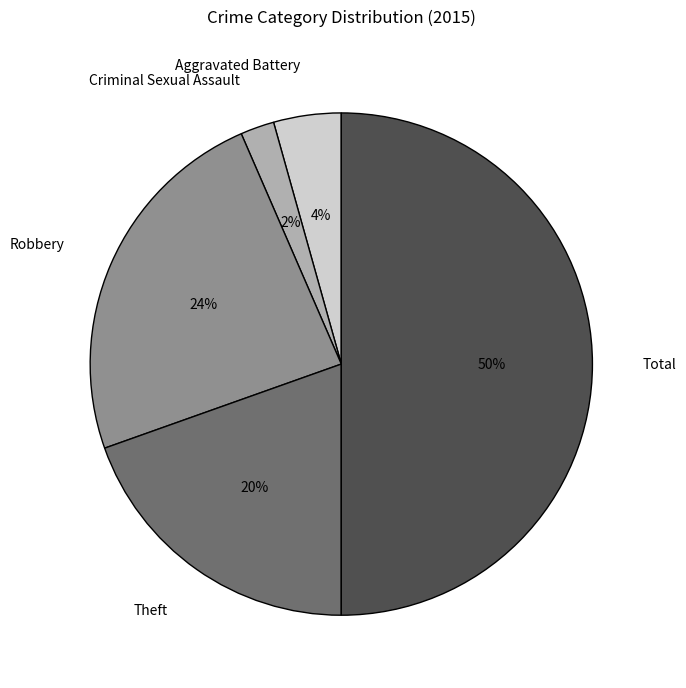

The Theft slice represents 20% of the pie. True or false?

True